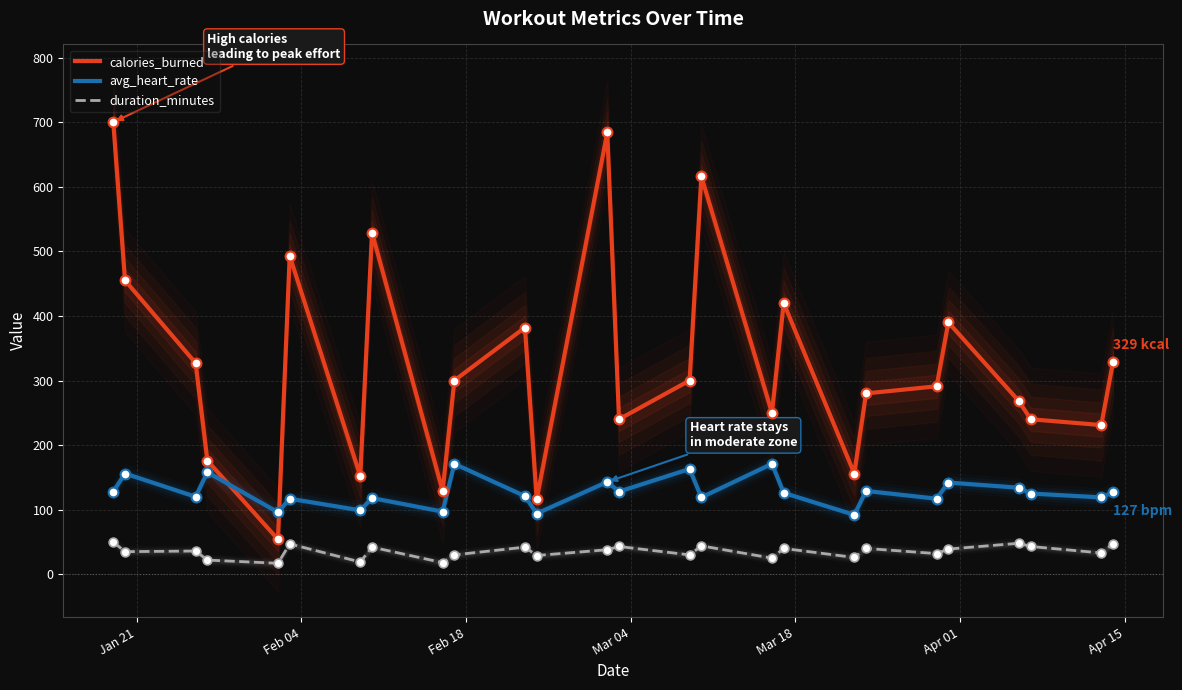

What is the minimum value for avg_heart_rate?

92